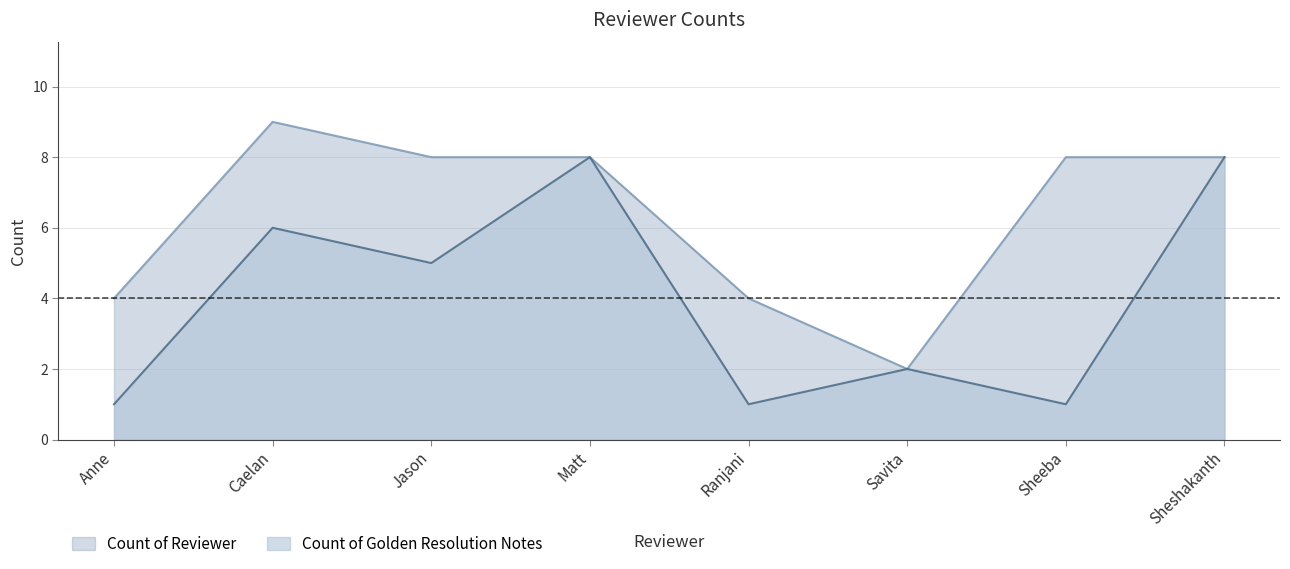

How many interior local peaks does the Count of Reviewer series have?

1